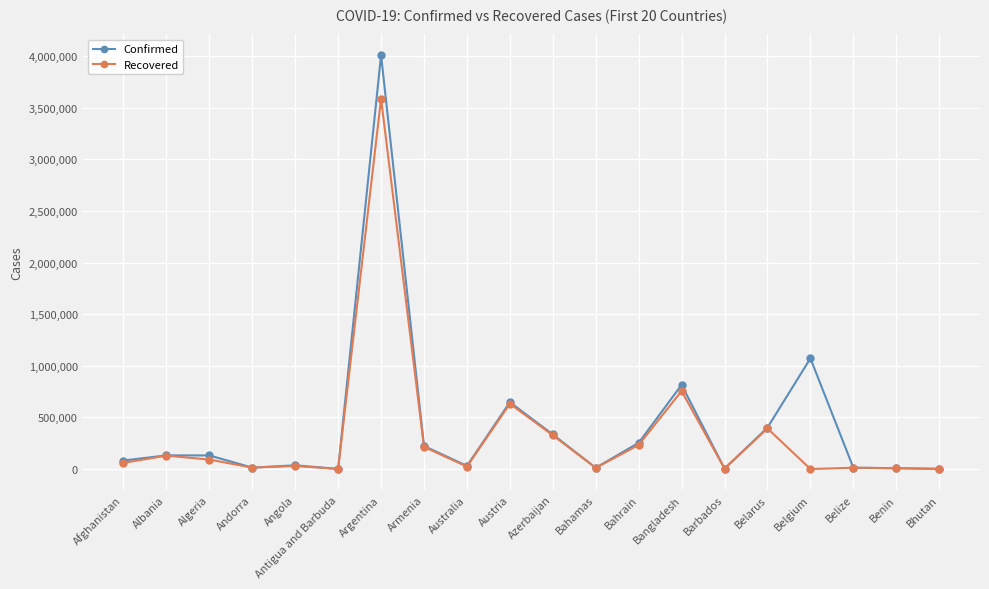

Rank the series by their average value, from highest to lowest.

Confirmed, Recovered